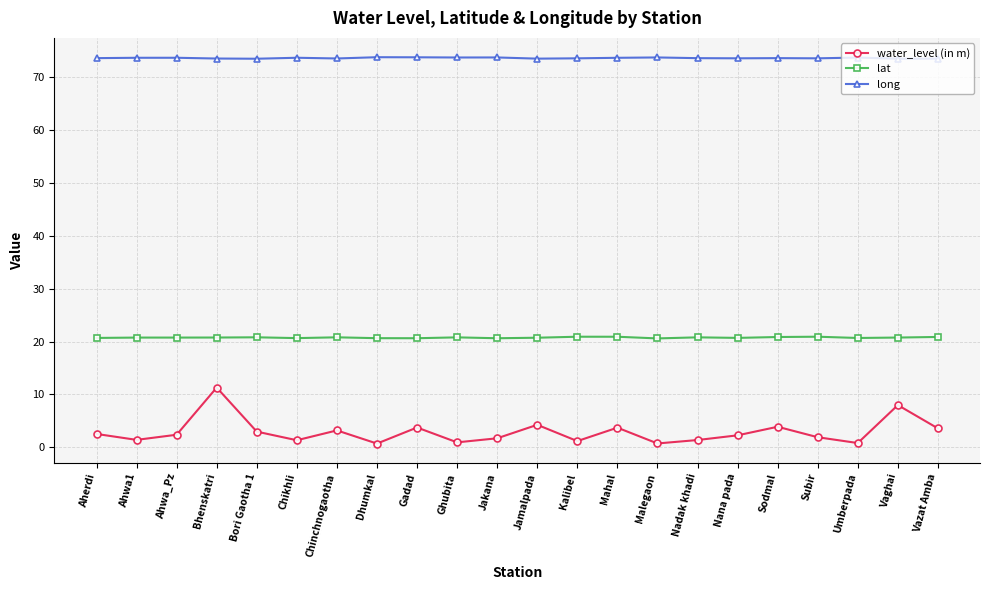

Is this an area chart (filled region under the line)?

No